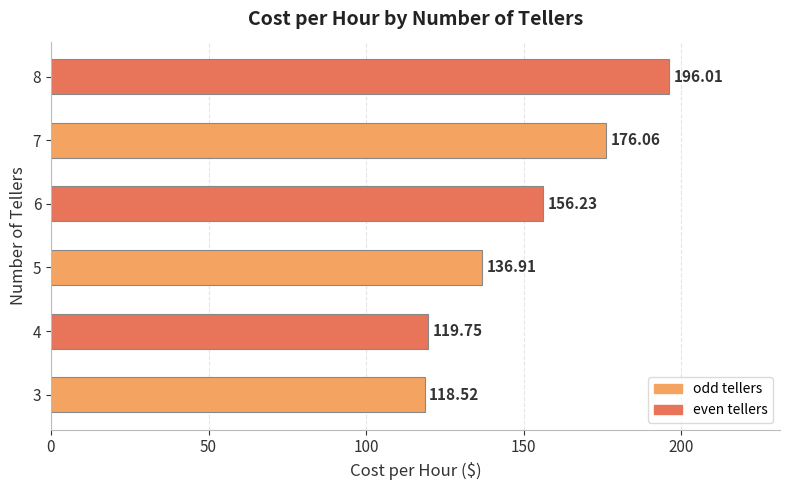

At which category does the chart reach its peak across all series?

8